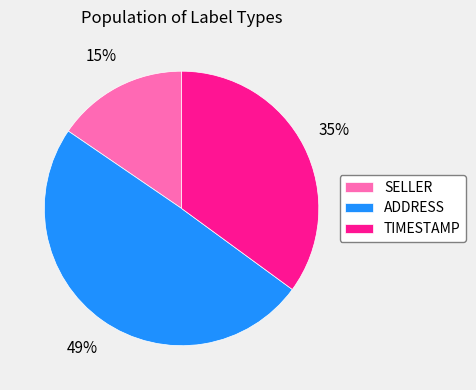

True or false: SELLER accounts for 10% of the total.

False